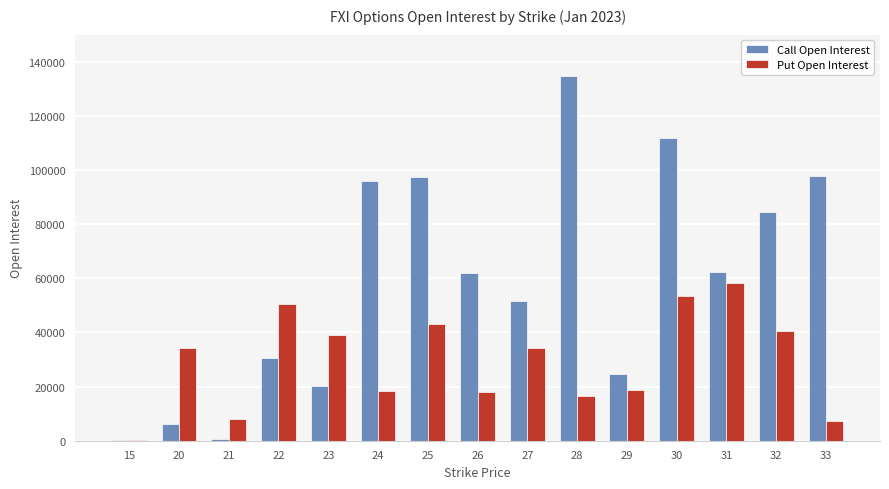

What is the sum of all Put Open Interest values?

440759